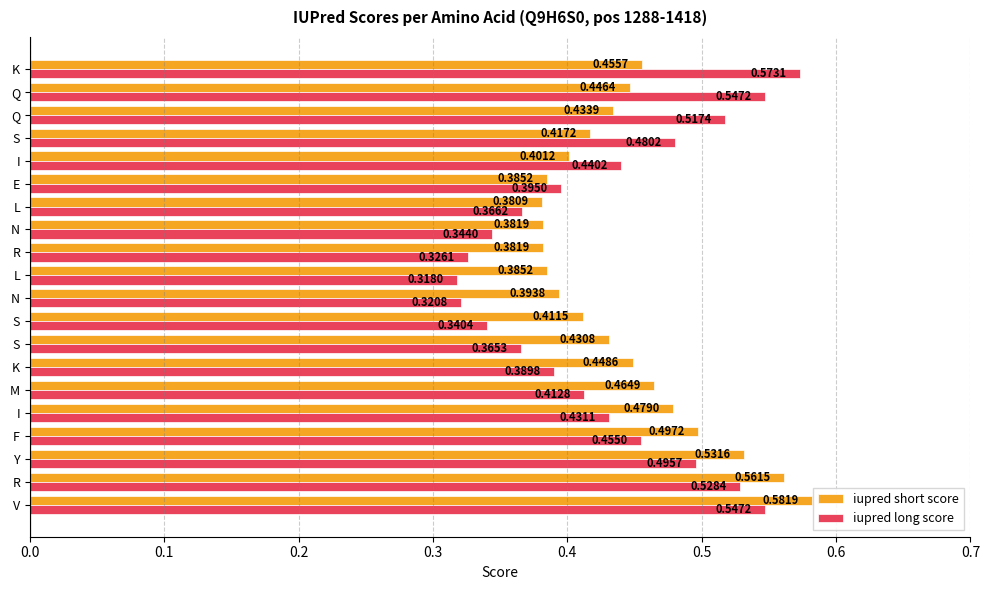

How many data points does each series have?

20